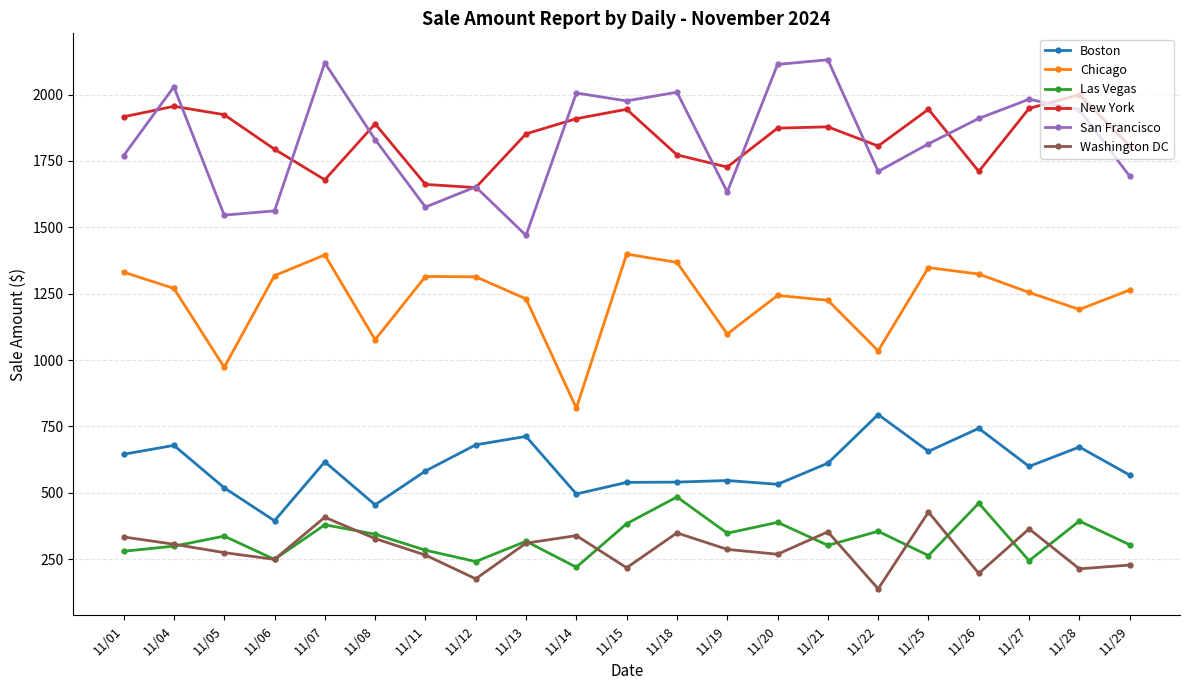

True or false: Boston has a value of 611.7 at 11/21.

True